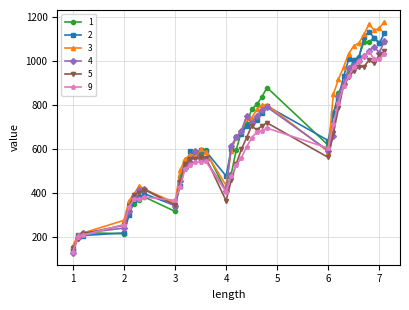

What is the value of the 5 point at the 1st from the left?

147.1